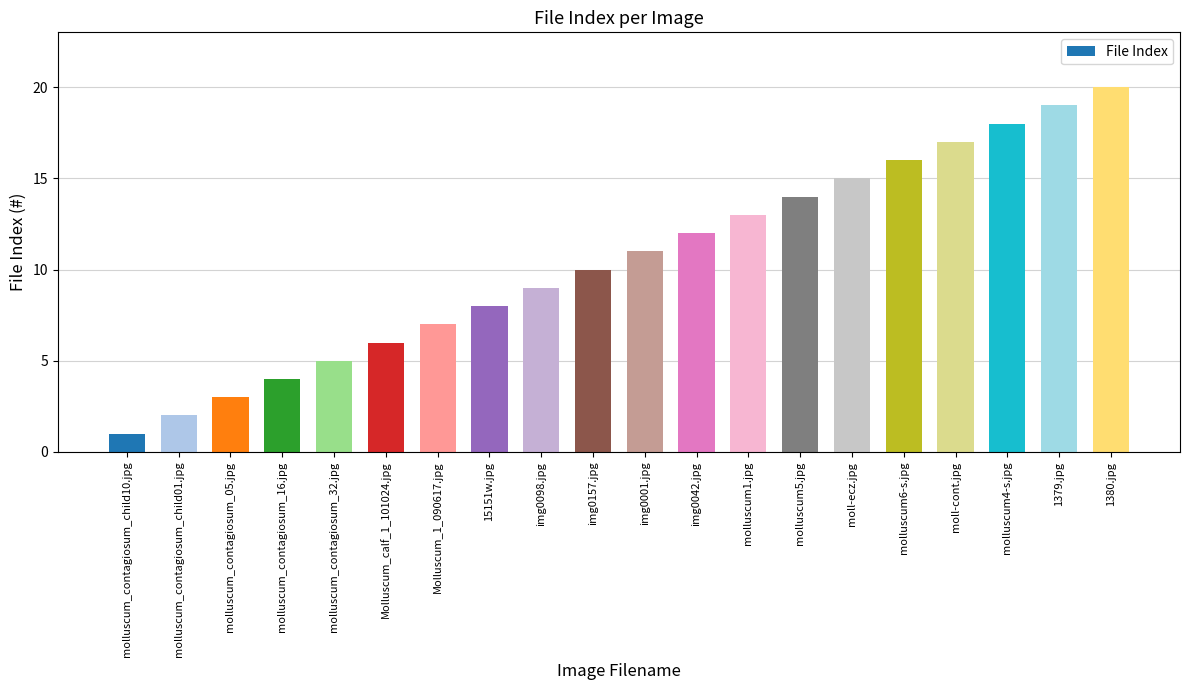

Rank the categories by value from lowest to highest.

molluscum_contagiosum_child10.jpg, molluscum_contagiosum_child01.jpg, molluscum_contagiosum_05.jpg, molluscum_contagiosum_16.jpg, molluscum_contagiosum_32.jpg, Molluscum_calf_1_101024.jpg, Molluscum_1_090617.jpg, 15151w.jpg, img0098.jpg, img0157.jpg, img0001.jpg, img0042.jpg, molluscum1.jpg, molluscum5.jpg, moll-ecz.jpg, molluscum6-s.jpg, moll-cont.jpg, molluscum4-s.jpg, 1379.jpg, 1380.jpg